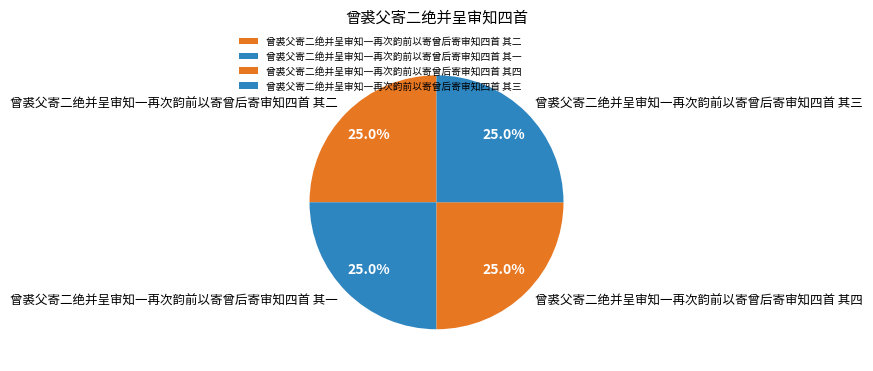

Is 曾裘父寄二绝并呈审知一再次韵前以寄曾后寄审知四首 其三 the majority of the pie?

No